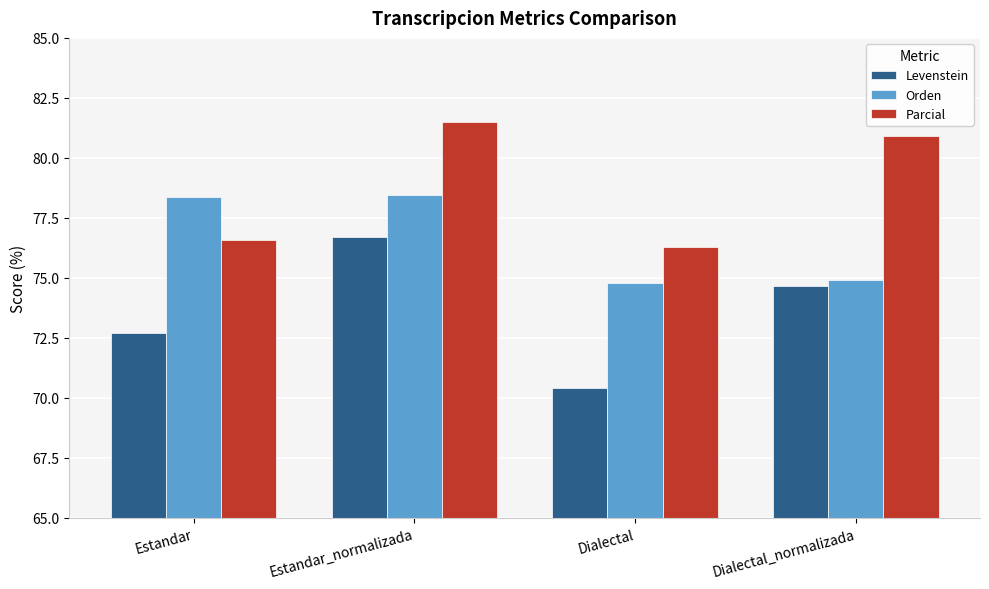

How many series are shown in this chart?

3